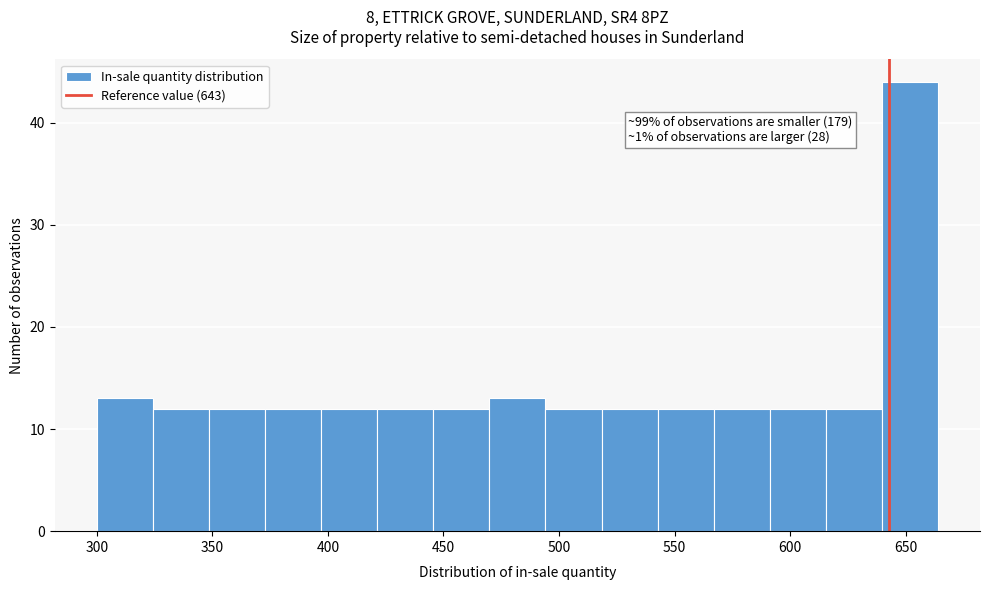

Over which range of the x-axis is the bar tallest?

640 to 665